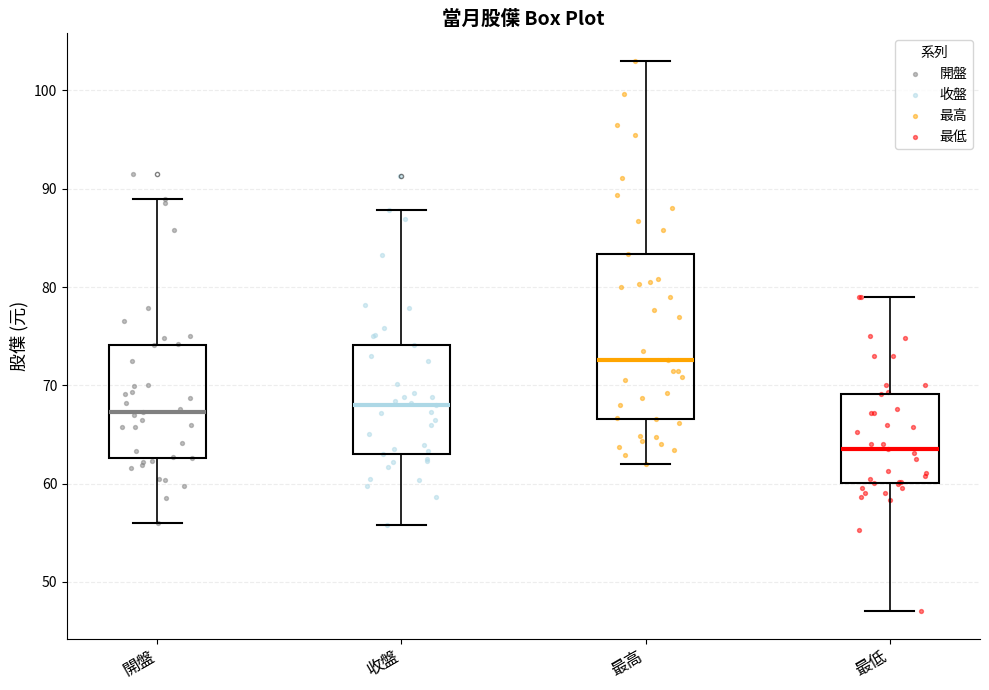

Reading left to right, transcribe this box plot: for each box, give where its median line is, the range the box spans, and where its two whiskers end, as read against the y-axis. The values are not printed on the chart, so give them approximately, as read against the axis.

開盤: median 67, box 63 to 74, whiskers 56 to 89
收盤: median 68, box 63 to 74, whiskers 56 to 88
最高: median 73, box 67 to 83, whiskers 62 to 103
最低: median 64, box 60 to 69, whiskers 47 to 79